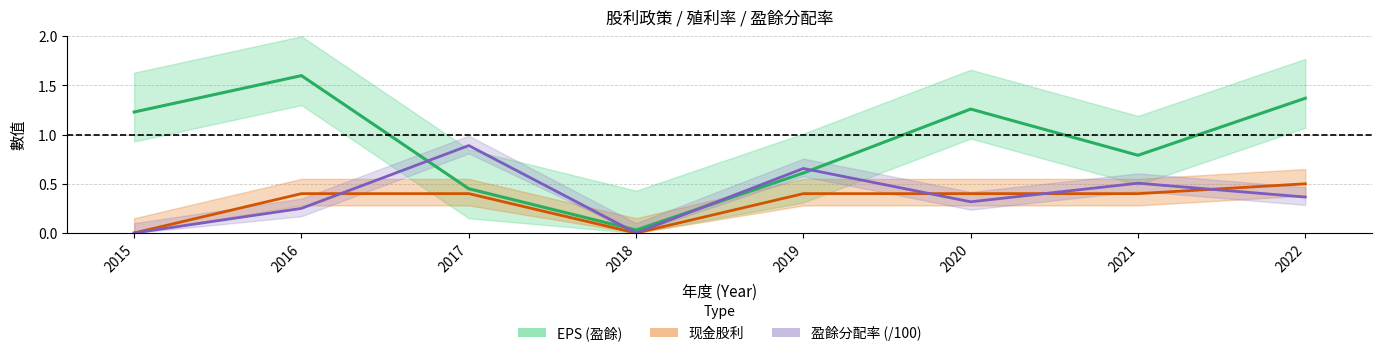

What is the greatest value displayed?

1.6